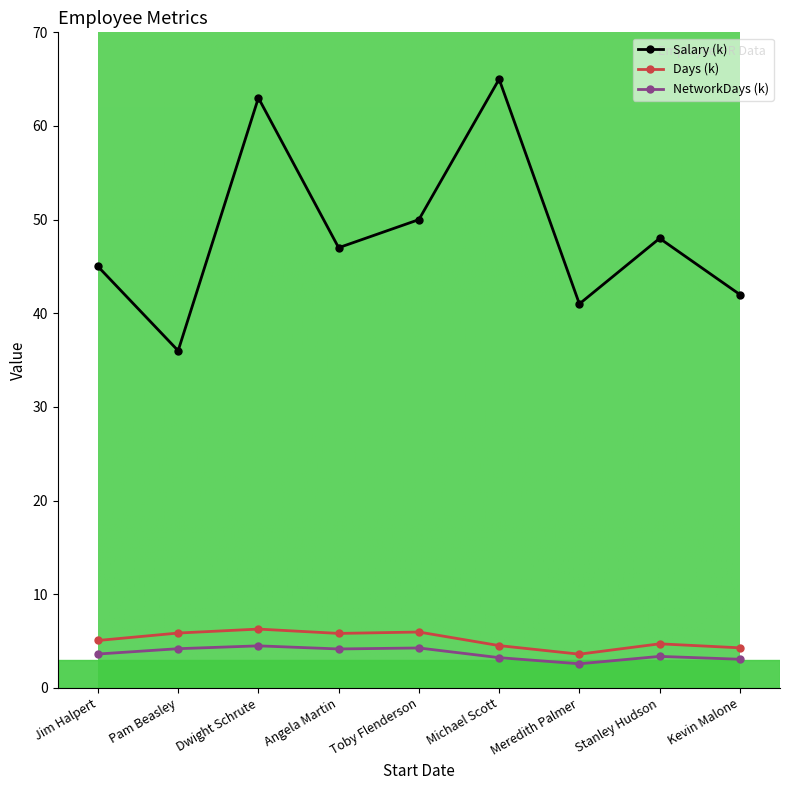

The value of Salary (k) at Michael Scott is 34.8. True or false?

False